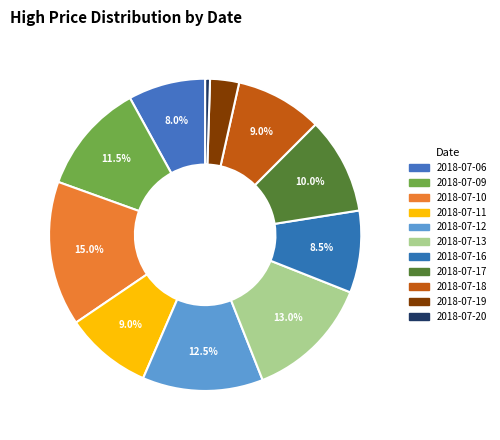

To the nearest percent, what is the difference between the largest and smallest slice percentages?

14%